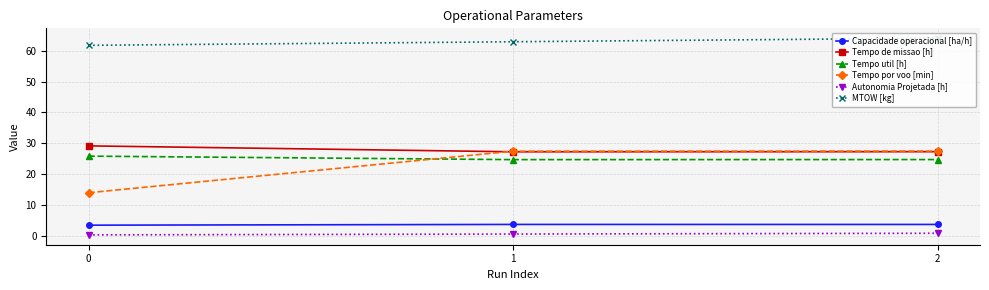

What is the value of the MTOW [kg] point at the 3rd from the left?

64.1